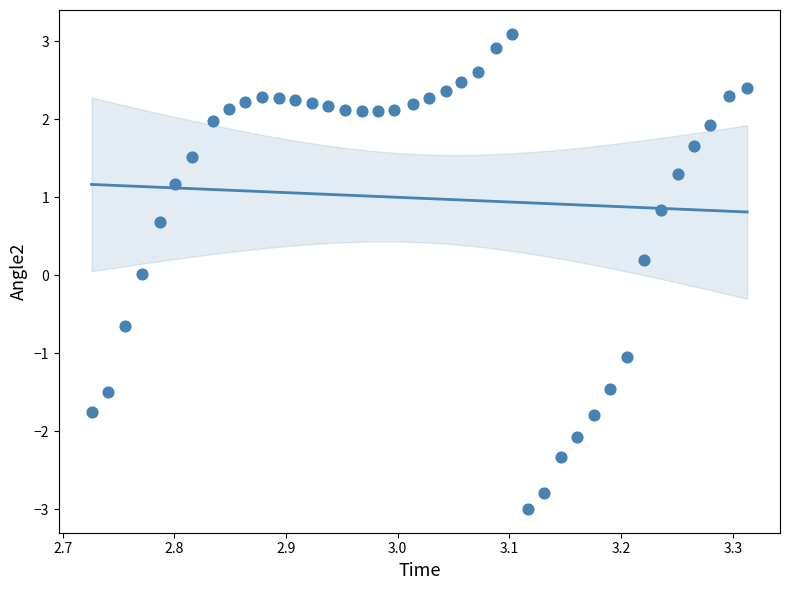

What is the range of Y values (max minus min)?

6.1